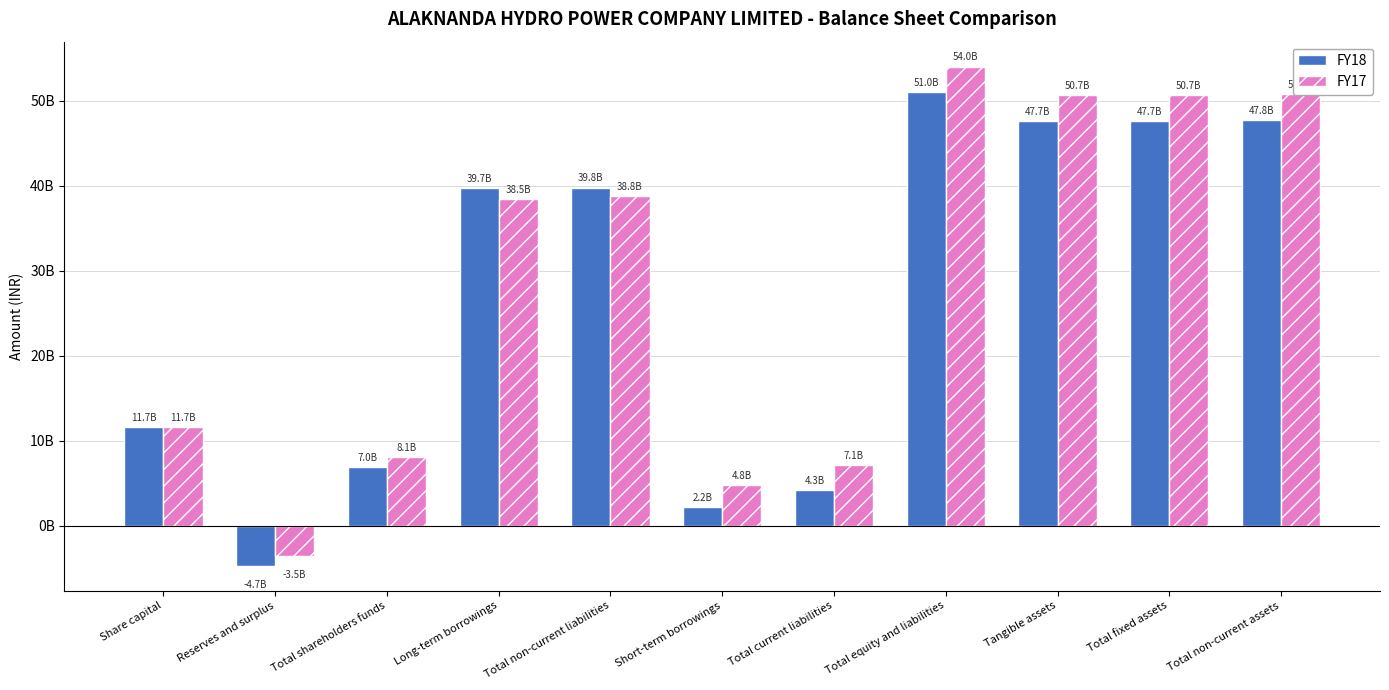

Reading right to left, what are all the values shown in this chart?

FY18: 47774275000	47663117000	47662583000	51010728000	4250763000	2210694000	39803271000	39693046000	6956694000	-4693606000	11650300000
FY17: 50821968000	50681541000	50681007000	54025523000	7128198000	4840586000	38782691000	38466741000	8114634000	-3535666000	11650300000